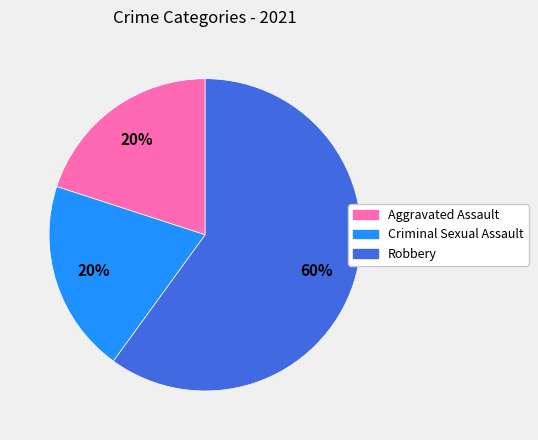

To the nearest percent, what is the average slice percentage?

33%